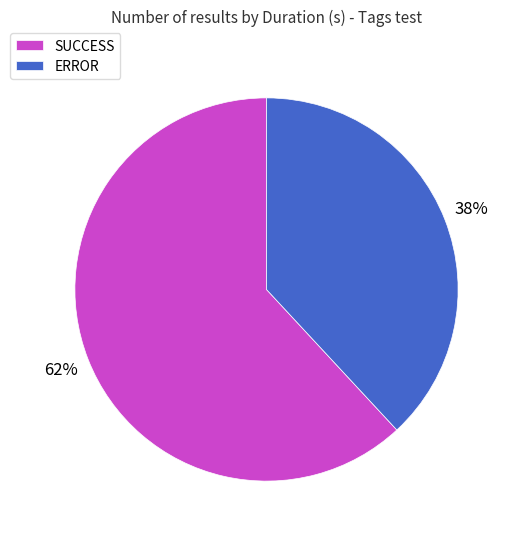

Combined, do SUCCESS and ERROR account for over 50%?

Yes